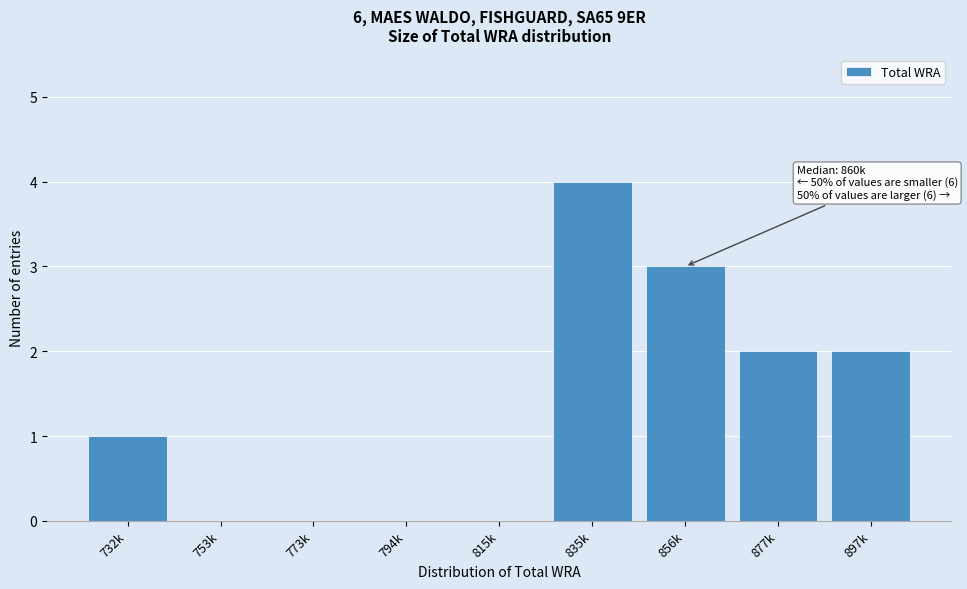

Reading right to left, list all the values displayed in this chart.

897k=2	877k=2	856k=3	835k=4	815k=0	794k=0	773k=0	753k=0	732k=1